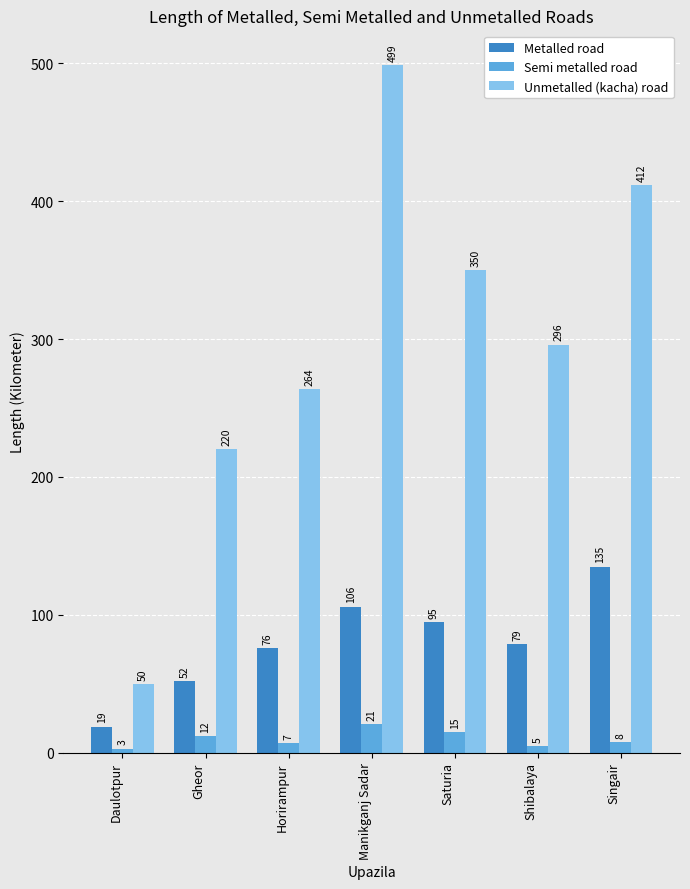

Rank the series by their maximum value, from lowest to highest.

Semi metalled road, Metalled road, Unmetalled (kacha) road